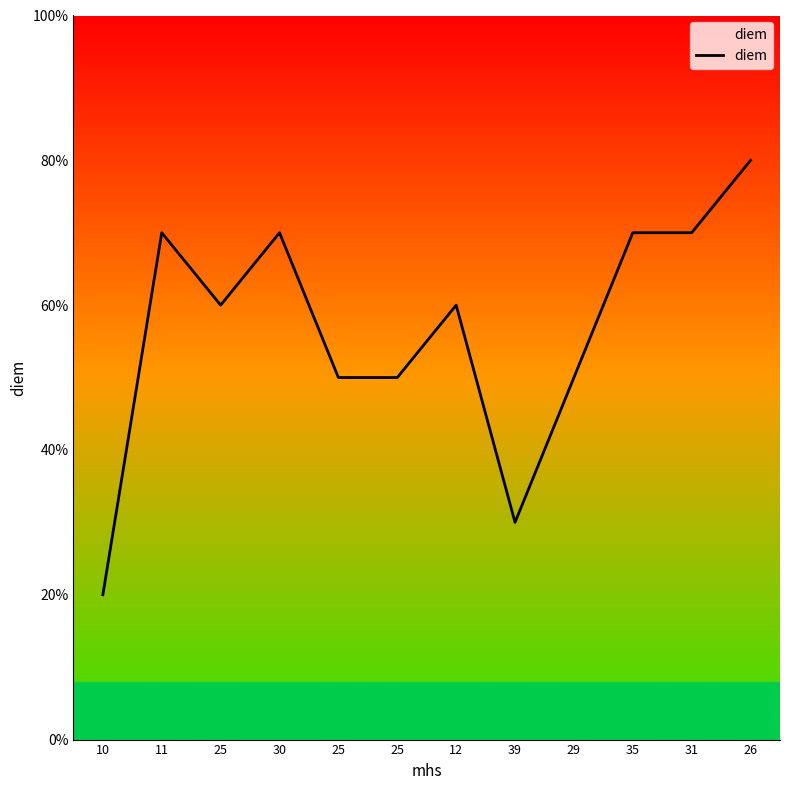

What is the difference between the second highest and second lowest values?

4